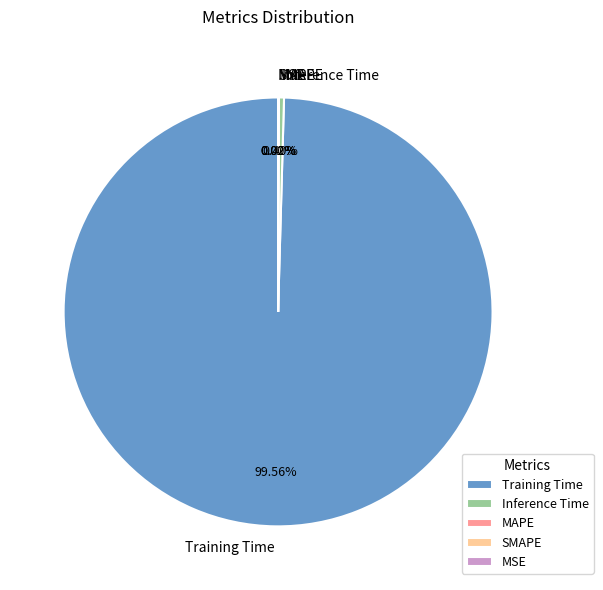

Which slice represents more than half of the pie?

Training Time